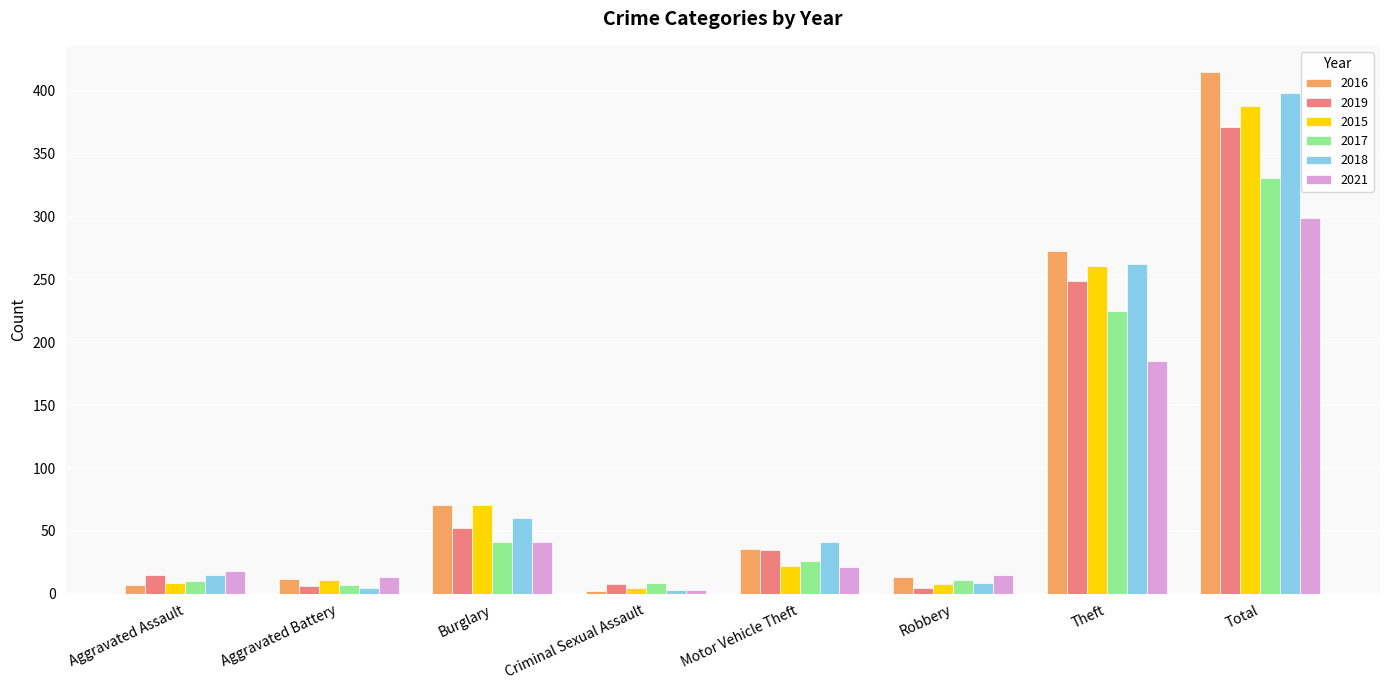

At which label does 2018 first exceed 41?

Burglary